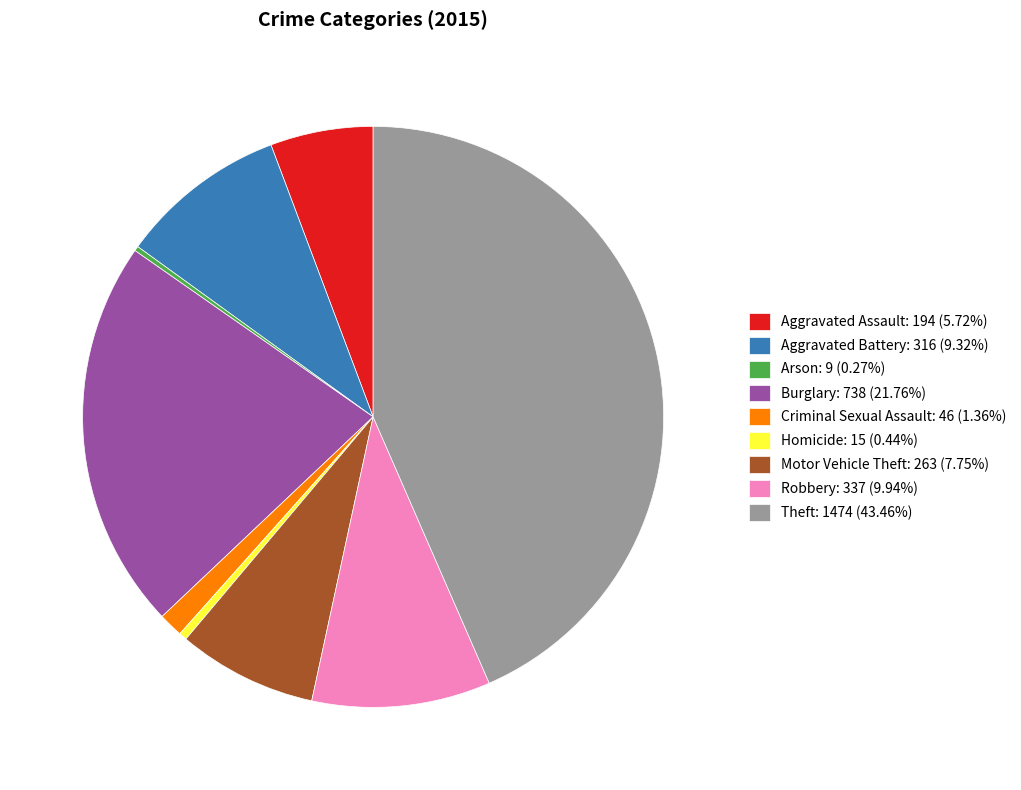

What is the largest slice in the pie chart?

Theft